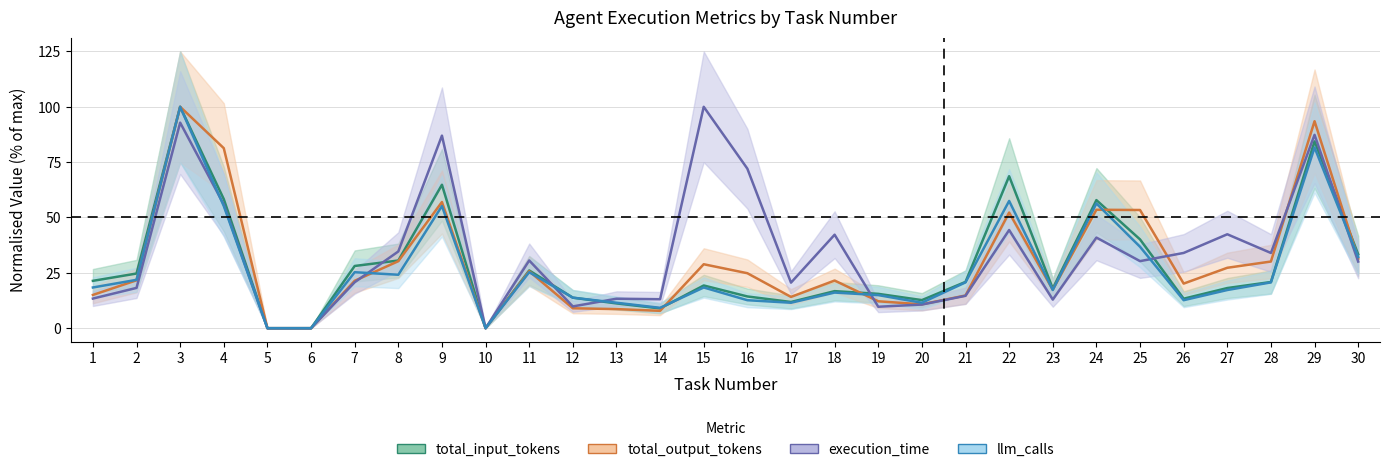

List the labels in order of llm_calls value, largest first.

3, 29, 22, 24, 4, 9, 25, 30, 7, 11, 8, 2, 21, 28, 1, 15, 23, 27, 18, 19, 12, 16, 26, 13, 17, 20, 14, 5, 6, 10